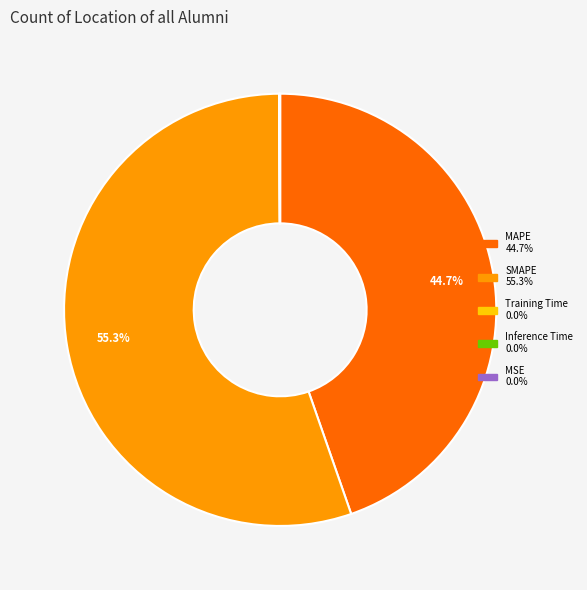

To the nearest percent, what is the average slice percentage?

20%